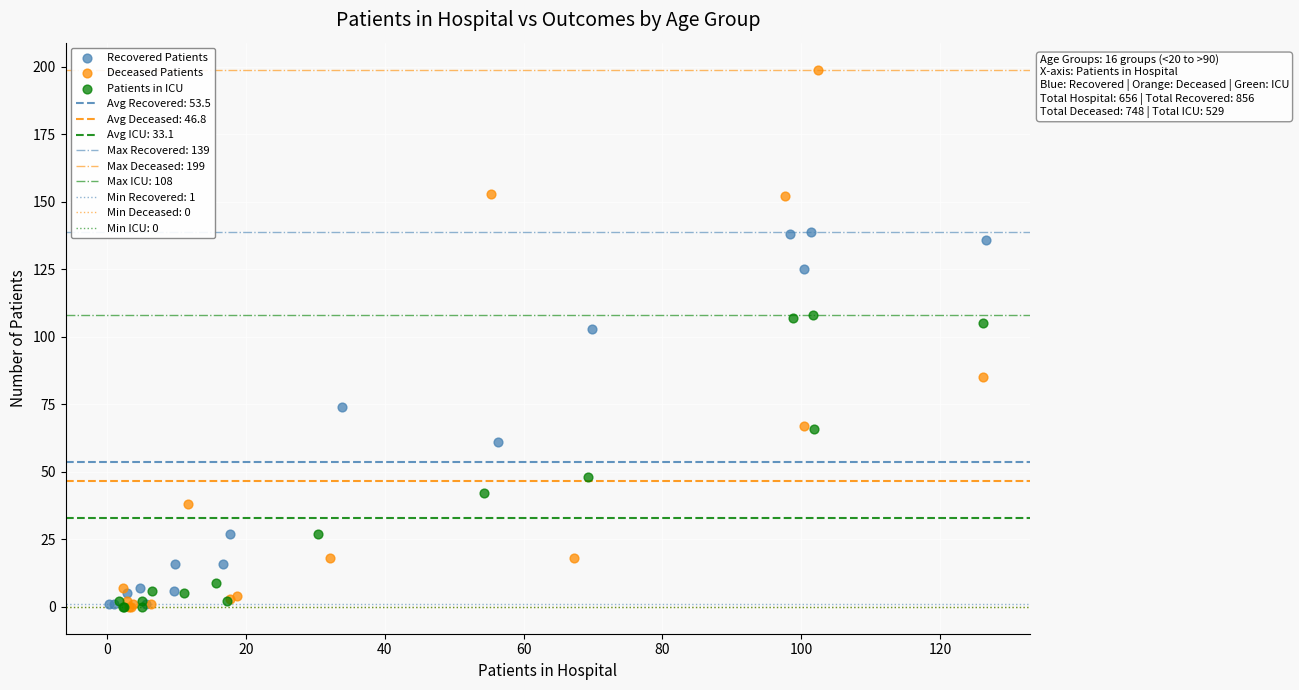

Which series contains the highest Y value?

Deceased Patients